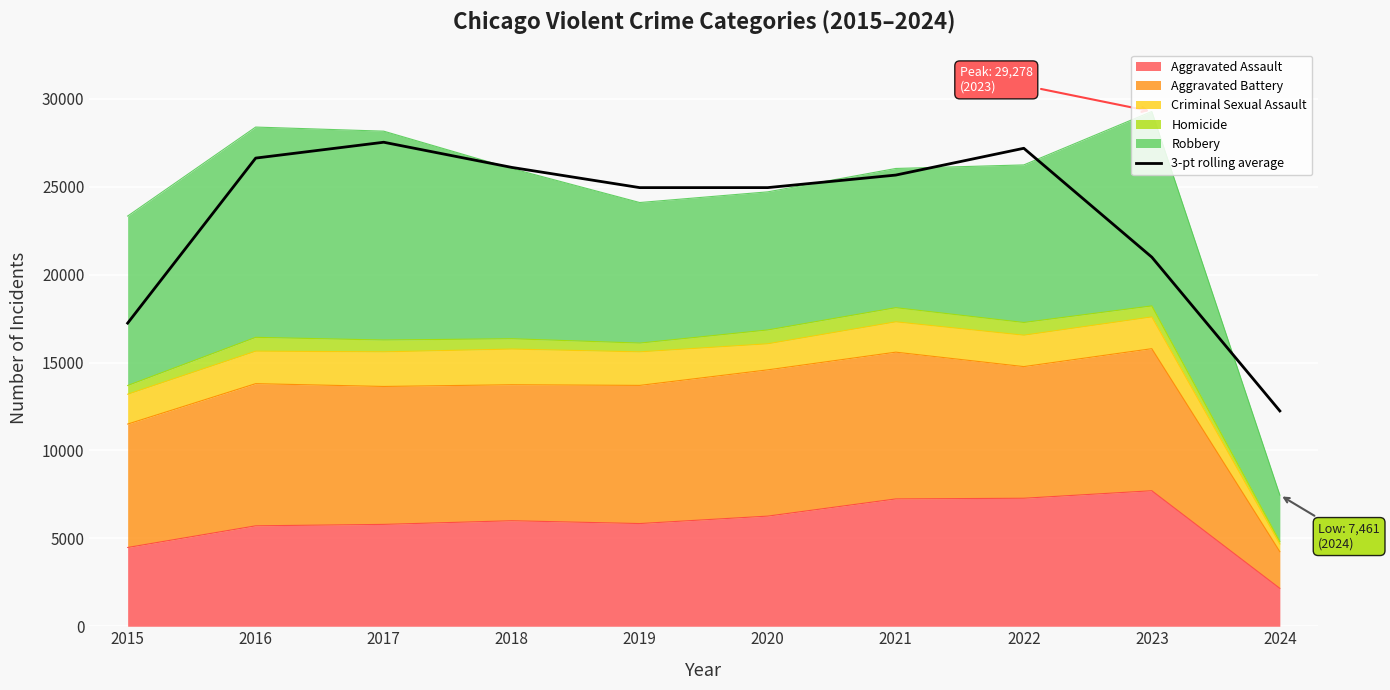

What is the smallest value displayed?

12246.3